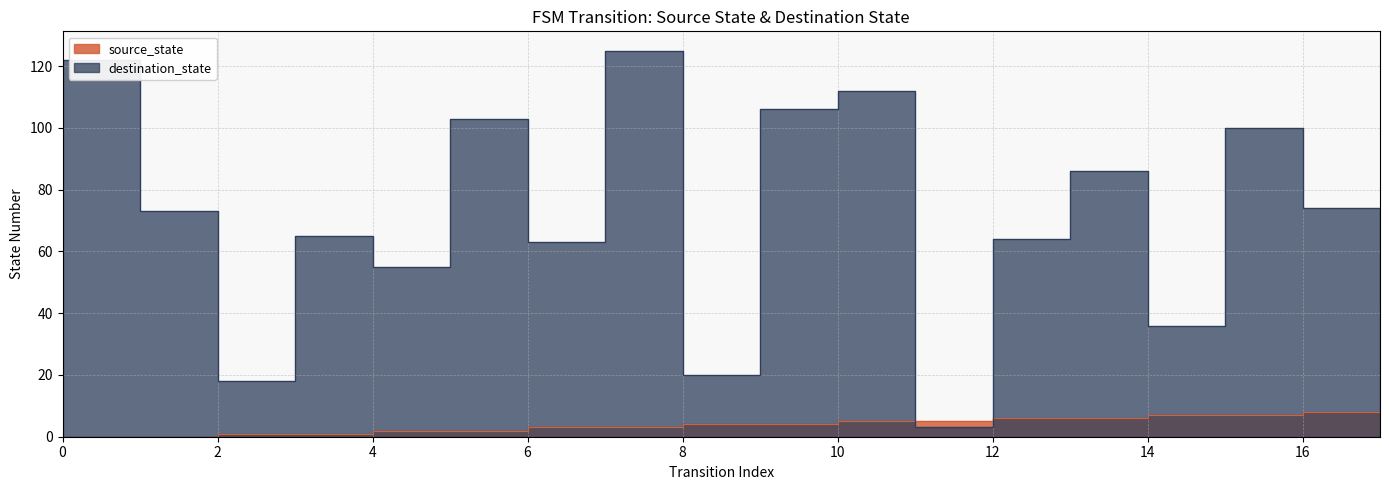

In destination_state, how many points are lower than both neighbors (excluding endpoints)?

6